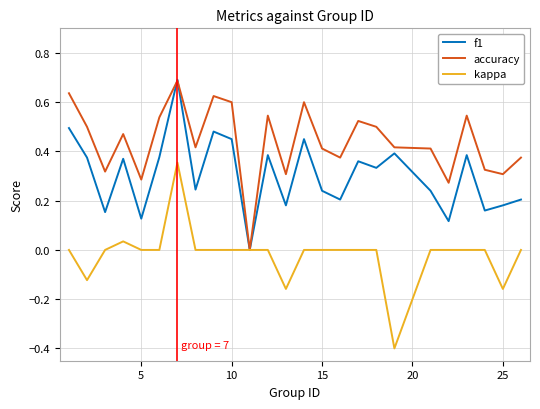

List the series in order of their overall mean, lowest first.

kappa, f1, accuracy